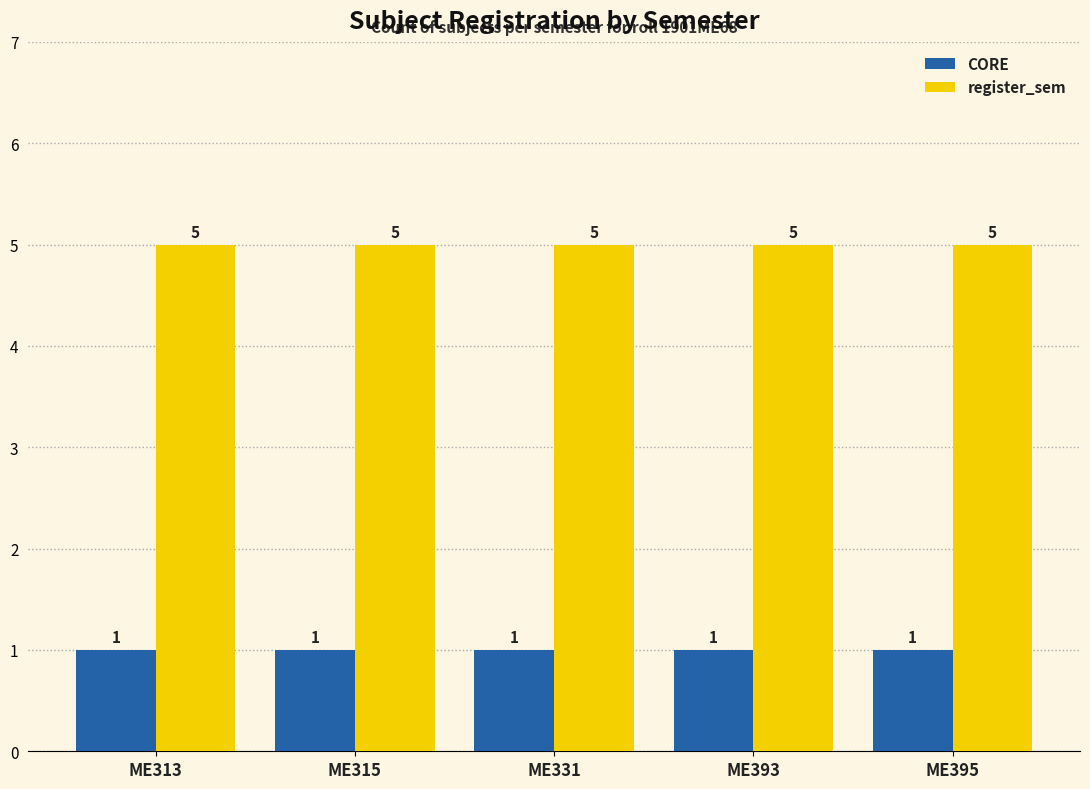

Is the value of CORE at ME313 greater than the value of register_sem at ME395?

No